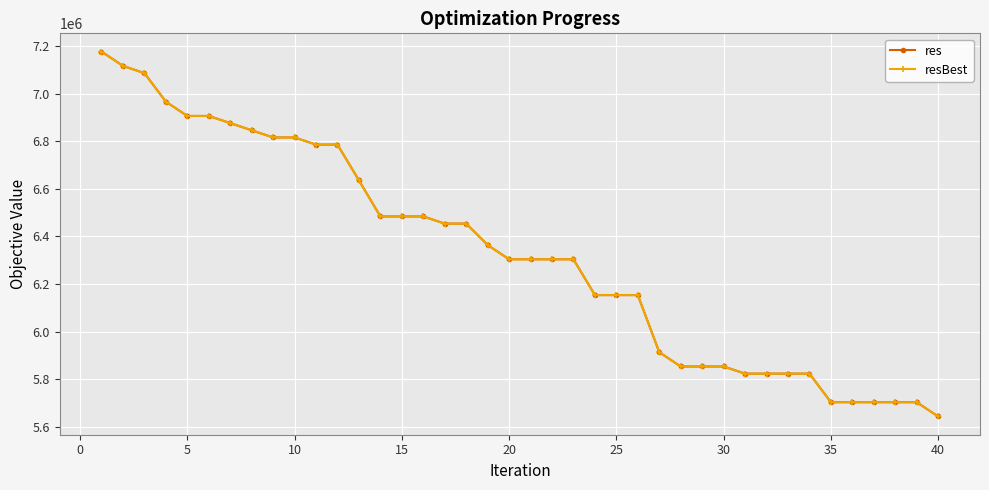

What is the value of the res point at the 25th from the left?

6153156